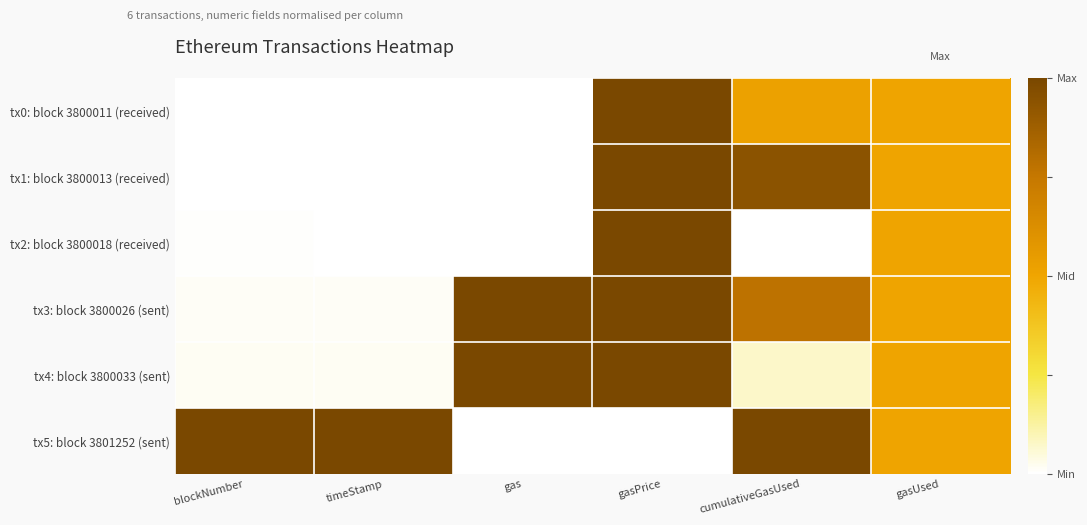

Reading right to left, transcribe all the data shown in this chart.

tx0: block 3800011 (received): gasUsed=0.5	cumulativeGasUsed=0.5	gasPrice=1.0	gas=0.0	timeStamp=0.0	blockNumber=0.0
tx1: block 3800013 (received): gasUsed=0.5	cumulativeGasUsed=0.9	gasPrice=1.0	gas=0.0	timeStamp=0.0	blockNumber=0.0
tx2: block 3800018 (received): gasUsed=0.5	cumulativeGasUsed=0.0	gasPrice=1.0	gas=0.0	timeStamp=0.0	blockNumber=0.0
tx3: block 3800026 (sent): gasUsed=0.5	cumulativeGasUsed=0.8	gasPrice=1.0	gas=1.0	timeStamp=0.0	blockNumber=0.0
tx4: block 3800033 (sent): gasUsed=0.5	cumulativeGasUsed=0.1	gasPrice=1.0	gas=1.0	timeStamp=0.0	blockNumber=0.0
tx5: block 3801252 (sent): gasUsed=0.5	cumulativeGasUsed=1.0	gasPrice=0.0	gas=0.0	timeStamp=1.0	blockNumber=1.0